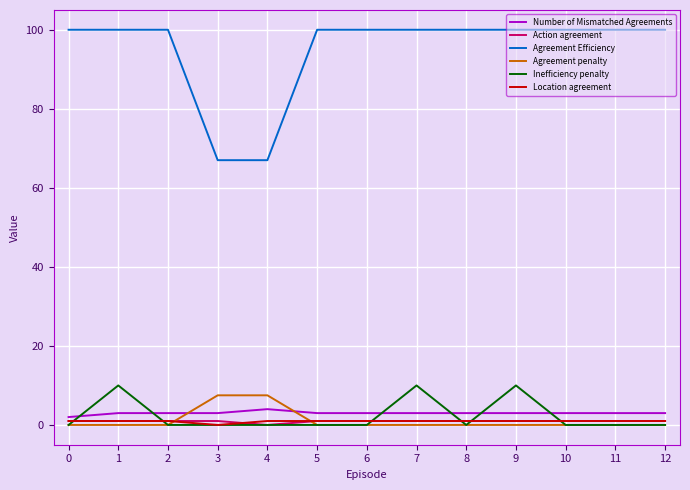

Is the value of Inefficiency penalty at 3 greater than the value of Agreement Efficiency at 9?

No